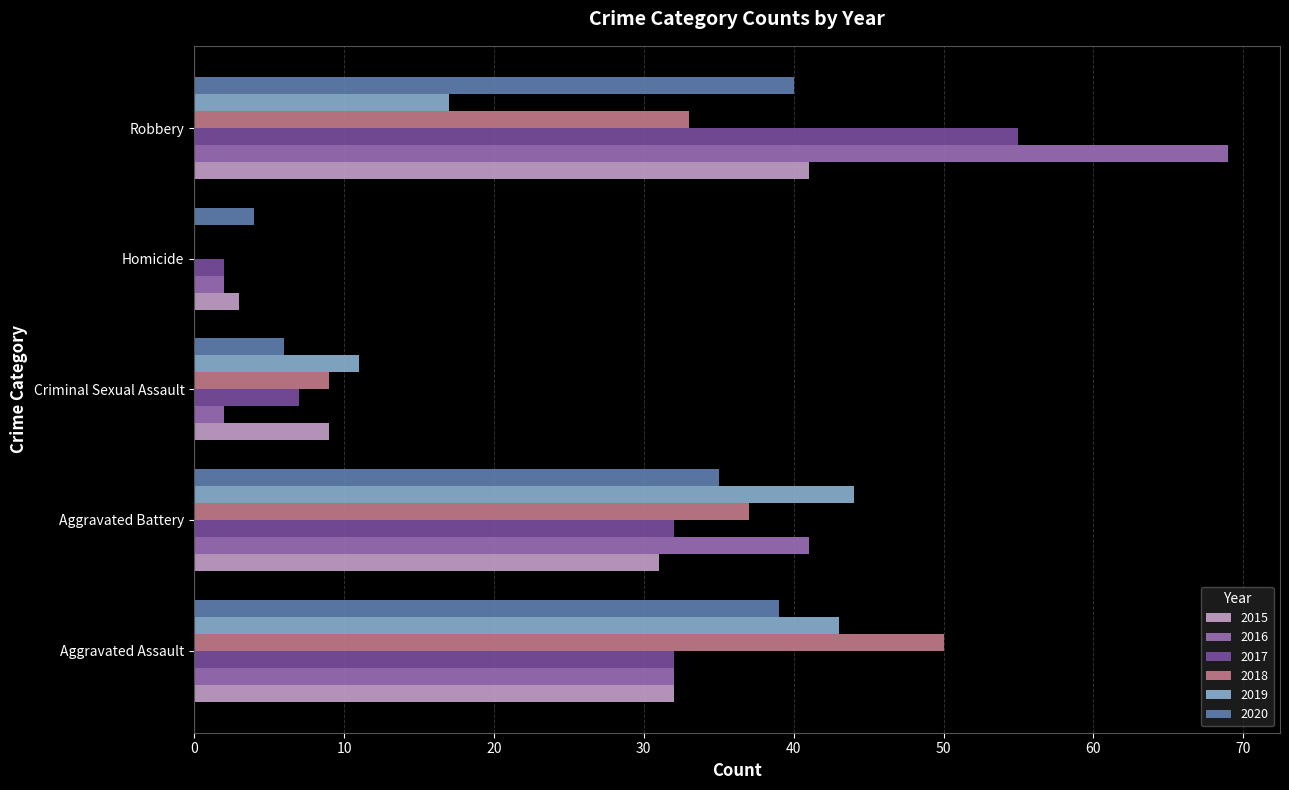

At which label does 2019 reach its peak?

Aggravated Battery